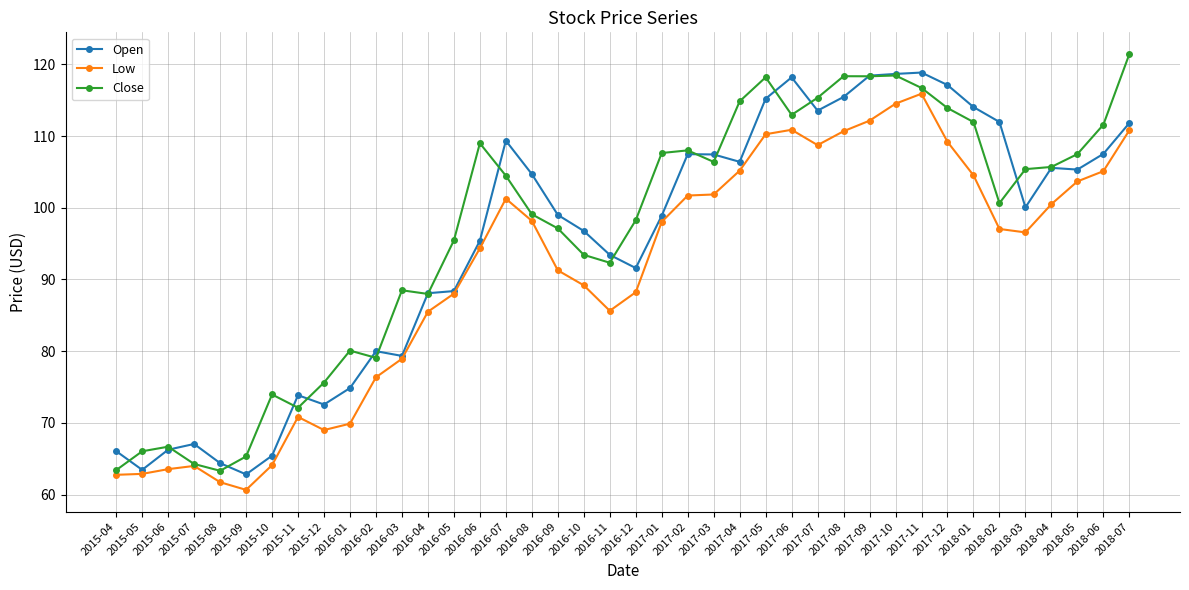

Is it true that Close equals 92.3 at 2016-11?

True